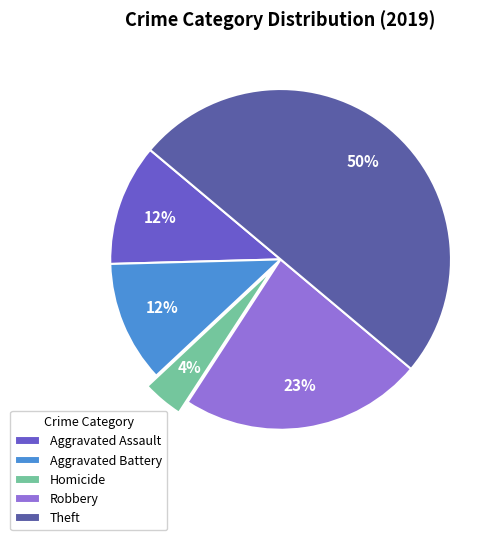

To the nearest percent, what is the difference between the Aggravated Battery and Theft slice percentages?

38%